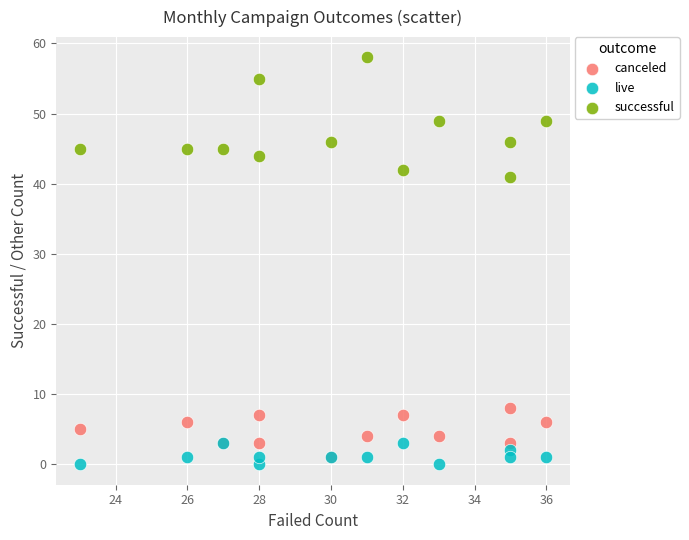

Across all series, what Y value is closest to 29?

41